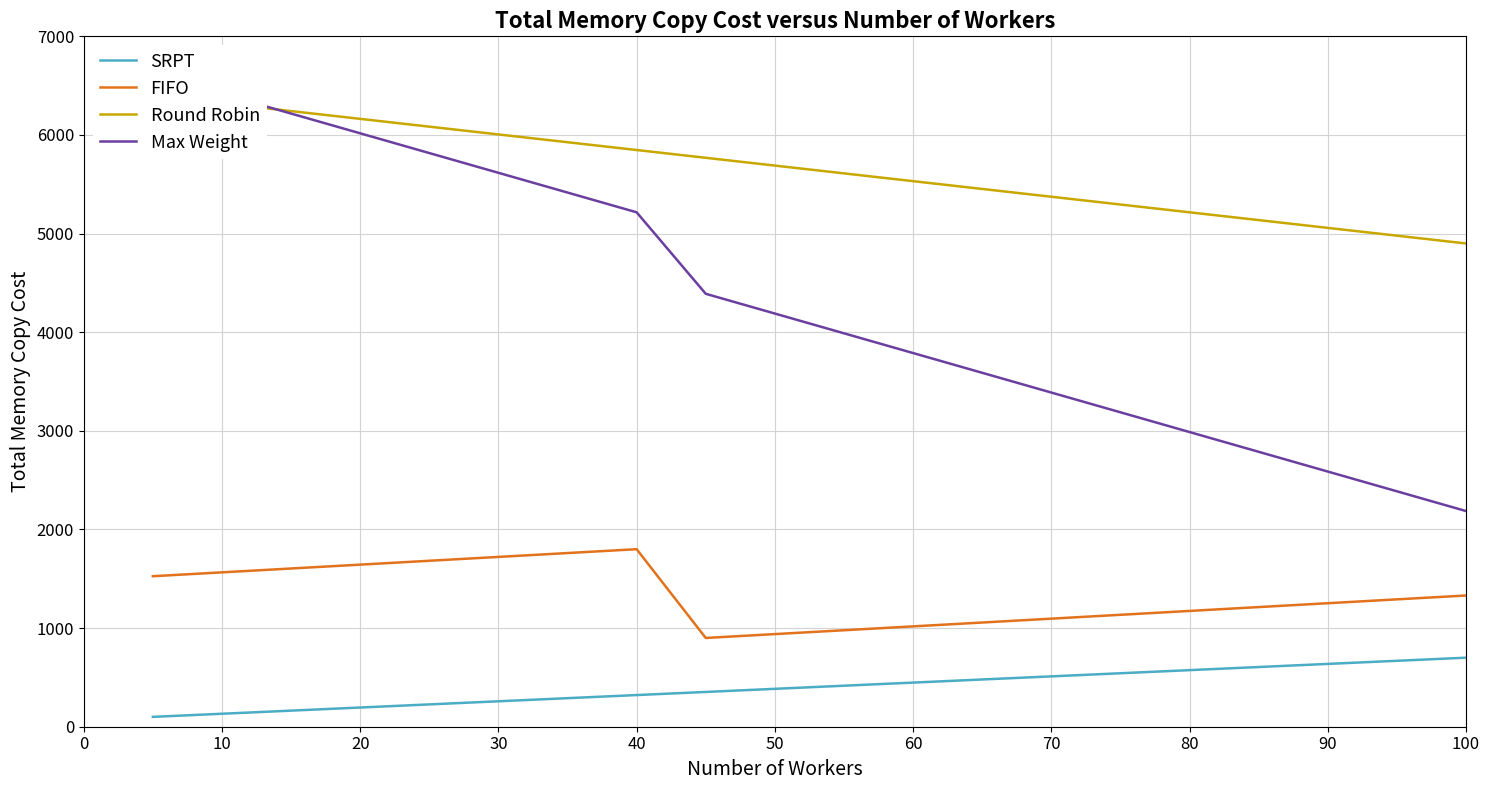

How many lines are shown in the chart?

4